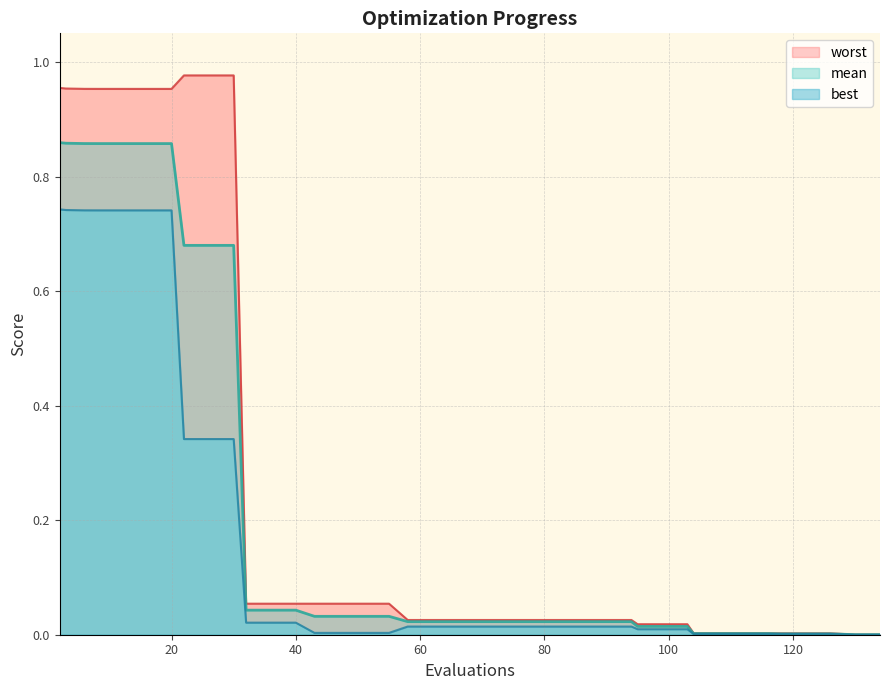

Is it true that mean equals 0.4 at 20?

False